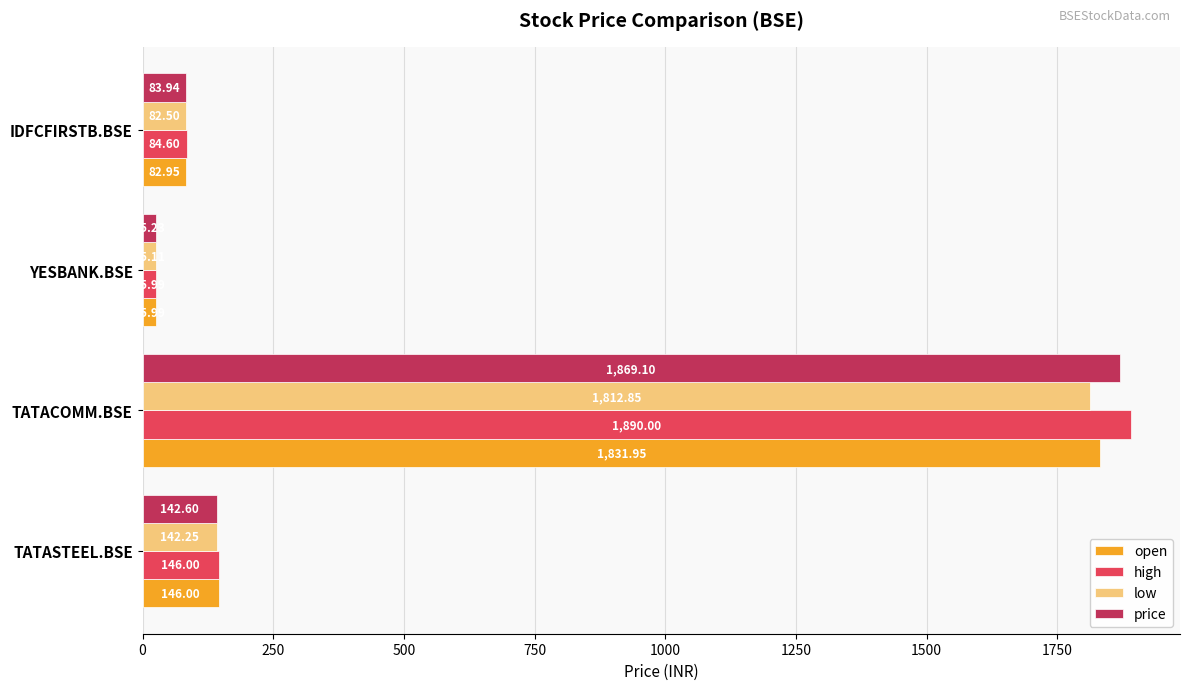

Which series has the widest spread of values?

high